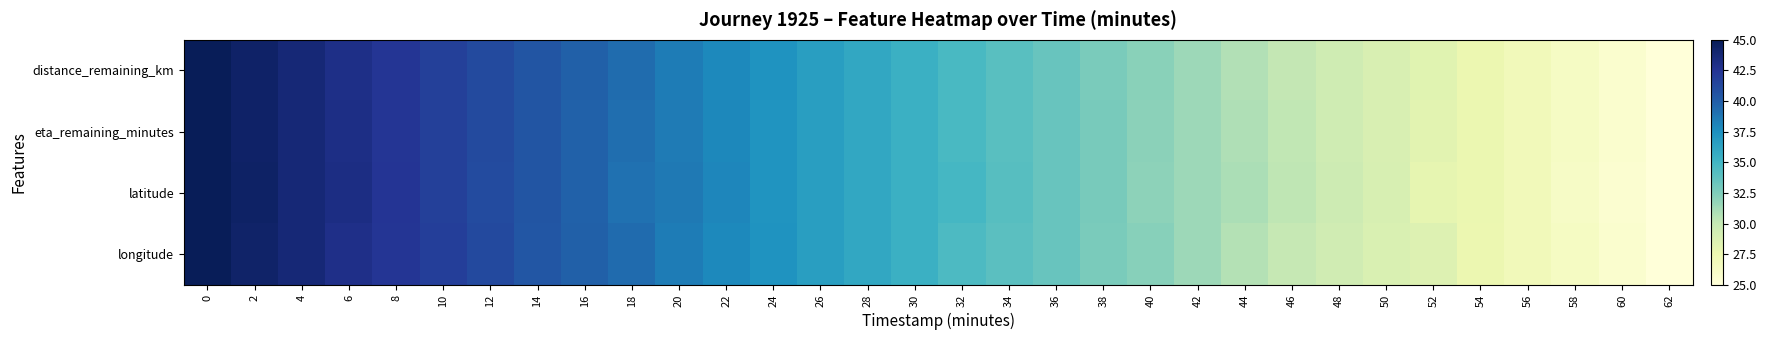

Reading left to right, transcribe all the data shown in this chart.

distance_remaining_km: 0=45.0	2=44.3	4=43.7	6=43.0	8=42.4	10=41.8	12=41.1	14=40.5	16=39.9	18=39.3	20=38.5	22=37.9	24=37.3	26=36.6	28=36.0	30=35.3	32=34.6	34=34.0	36=33.4	38=32.7	40=32.1	42=31.5	44=30.7	46=30.1	48=29.5	50=28.9	52=28.4	54=27.6	56=26.9	58=26.3	60=25.7	62=25.0
eta_remaining_minutes: 0=45.0	2=44.4	4=43.7	6=43.1	8=42.4	10=41.8	12=41.1	14=40.5	16=39.8	18=39.2	20=38.5	22=37.9	24=37.3	26=36.6	28=36.0	30=35.3	32=34.7	34=34.0	36=33.4	38=32.7	40=32.1	42=31.5	44=30.8	46=30.2	48=29.5	50=28.9	52=28.2	54=27.6	56=26.9	58=26.3	60=25.6	62=25.0
latitude: 0=45.0	2=44.4	4=43.7	6=43.2	8=42.4	10=41.7	12=41.1	14=40.5	16=39.8	18=39.0	20=38.7	22=38.0	24=37.2	26=36.6	28=36.0	30=35.3	32=34.8	34=34.1	36=33.4	38=32.8	40=32.0	42=31.4	44=31.0	46=30.3	48=29.6	50=28.9	52=27.9	54=27.6	56=26.9	58=26.2	60=25.6	62=25.0
longitude: 0=45.0	2=44.3	4=43.7	6=42.9	8=42.4	10=41.8	12=41.2	14=40.4	16=39.9	18=39.4	20=38.4	22=37.8	24=37.3	26=36.6	28=35.9	30=35.3	32=34.5	34=34.0	36=33.4	38=32.7	40=32.2	42=31.5	44=30.6	46=30.0	48=29.4	50=28.8	52=28.5	54=27.6	56=26.9	58=26.4	60=25.7	62=25.0